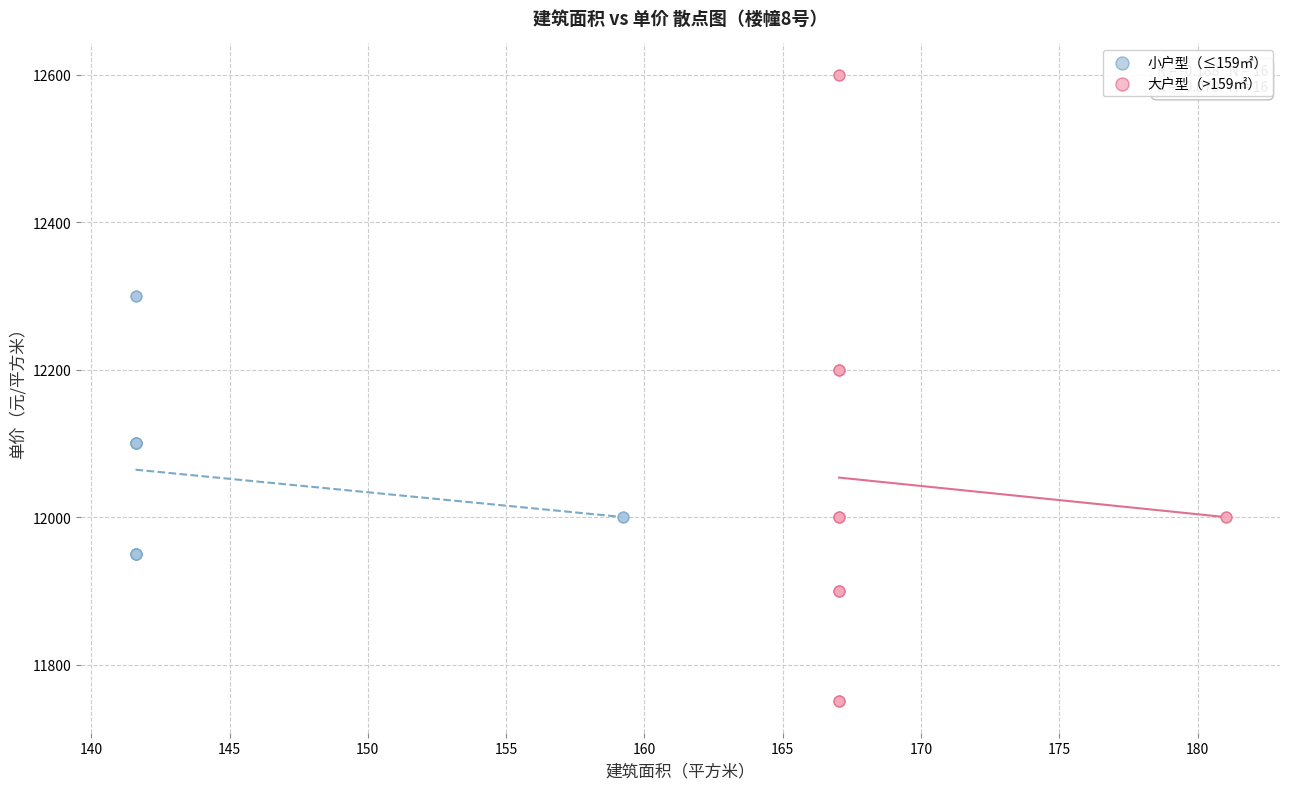

Which series has the widest spread of Y values?

大户型（>159㎡）